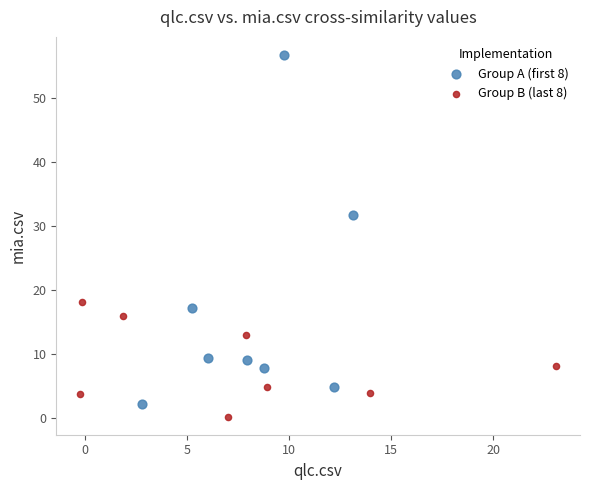

Which series has the widest spread of Y values?

Group A (first 8)